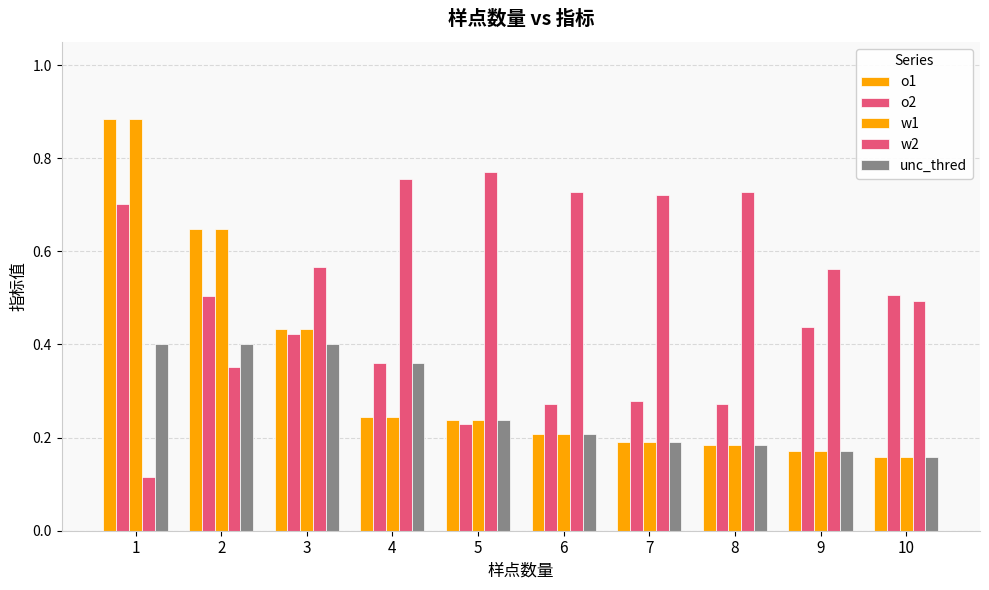

How many groups of bars are there?

10